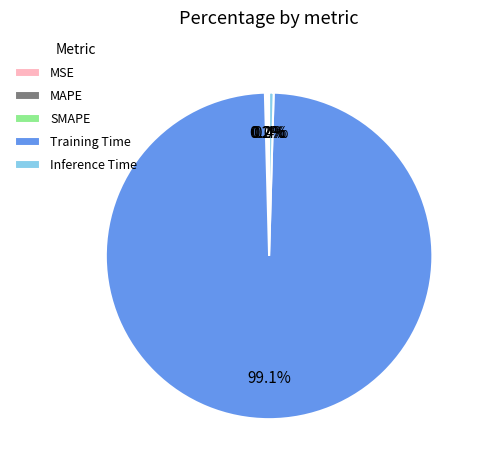

To the nearest percent, what is the difference between the largest and smallest slice percentages?

99%